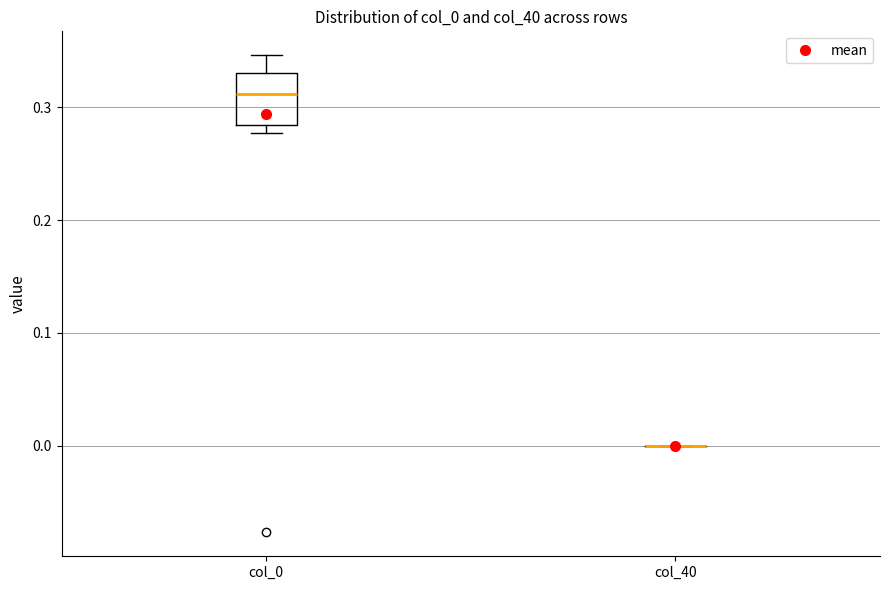

Reading left to right, read every box against the y-axis: the position of its median line, the range the box covers, and the ends of its whiskers. The values are not printed on the chart, so give them approximately, as read against the axis.

col_0: median 0.31, box 0.28 to 0.33, whiskers 0.28 (just below the box's lower edge) to 0.35
col_40: box collapsed to a line at 0.00, whiskers 0.00 to 0.00